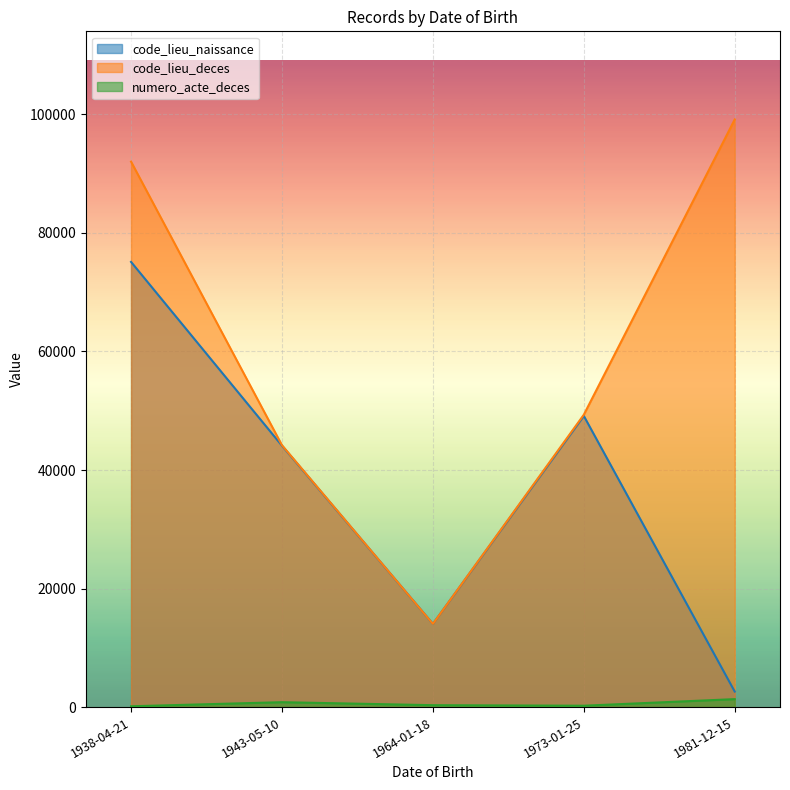

Does the chart display data point markers on the line(s)?

No